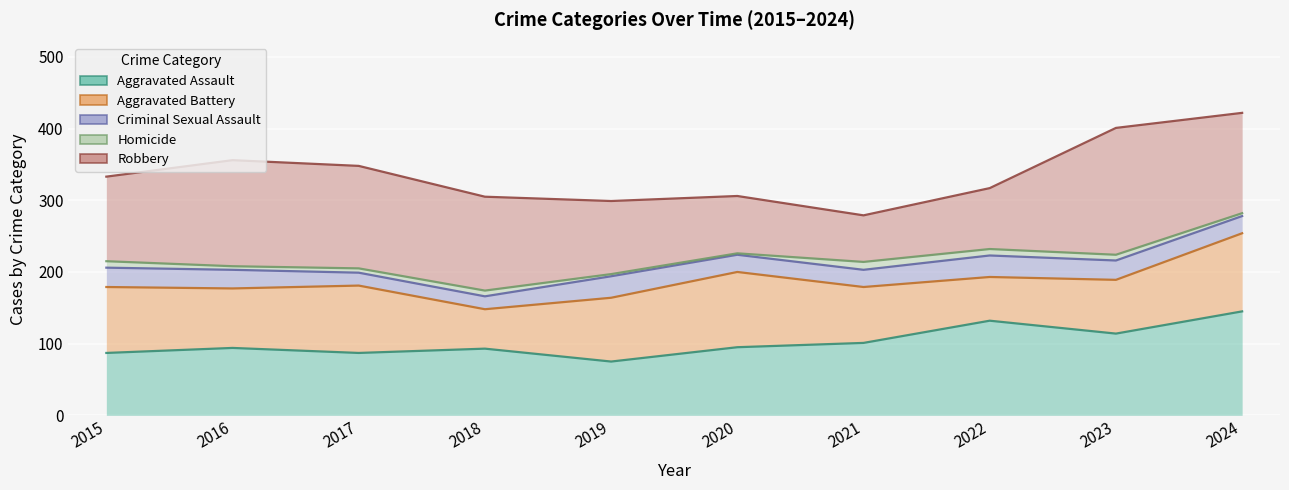

Reading left to right, transcribe all the data shown in this chart.

Aggravated Assault: 87	94	87	93	75	95	101	132	114	145
Aggravated Battery: 92	83	94	55	89	105	78	61	75	109
Criminal Sexual Assault: 27	26	18	18	30	24	24	30	27	24
Homicide: 9	5	6	8	3	2	11	9	8	4
Robbery: 118	148	143	131	102	80	65	85	177	140